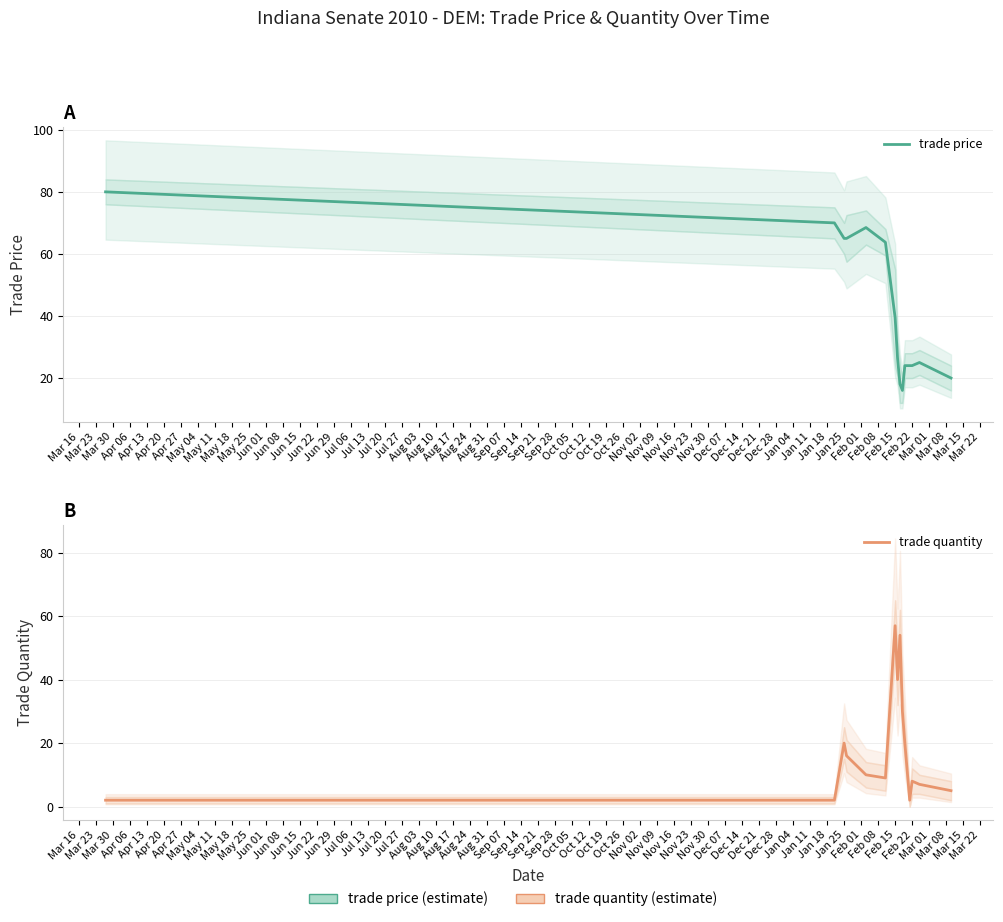

Between Mar 16 and Apr 13, which series saw the biggest shift?

trade price